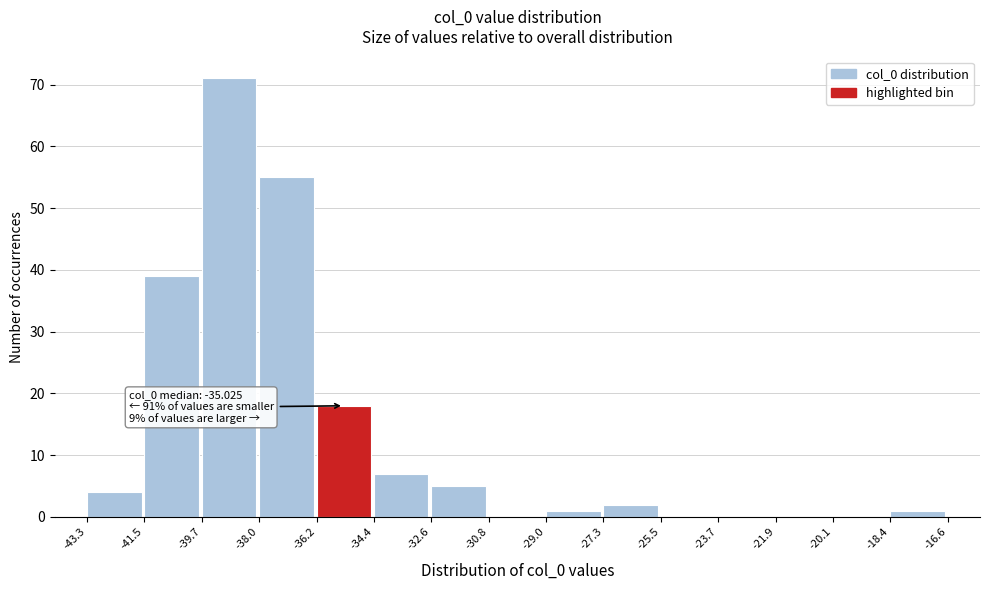

Over which range of the x-axis is the bar tallest?

-39.7 to -38.0